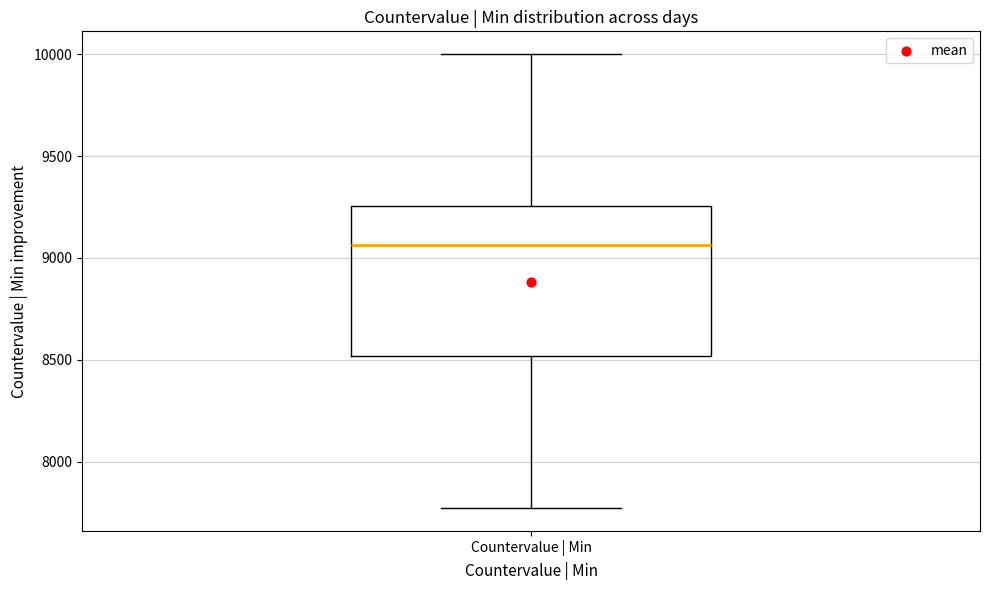

Transcribe this box plot: give where the median line is, the range the box spans, and where the two whiskers end, as read against the y-axis. The values are not printed on the chart, so give them approximately, as read against the axis.

median 9050, box 8500 to 9250, whiskers 7750 to 10000